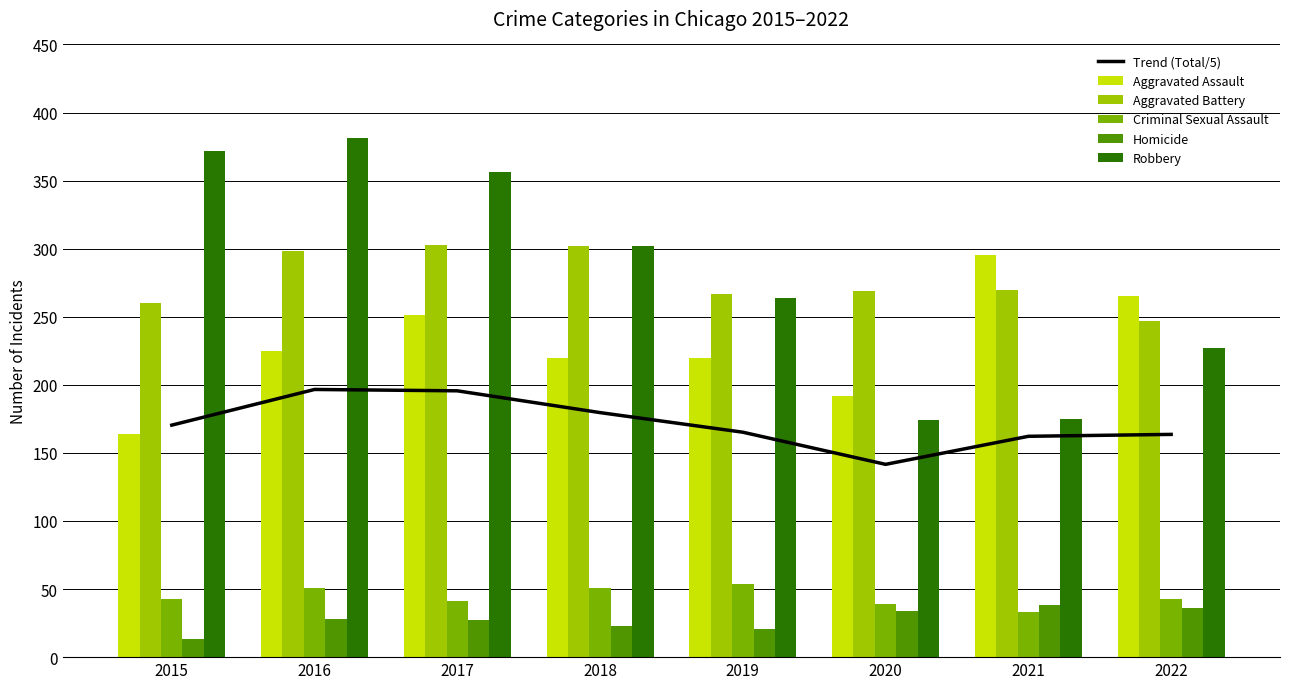

At which label does Aggravated Assault reach its minimum?

2015